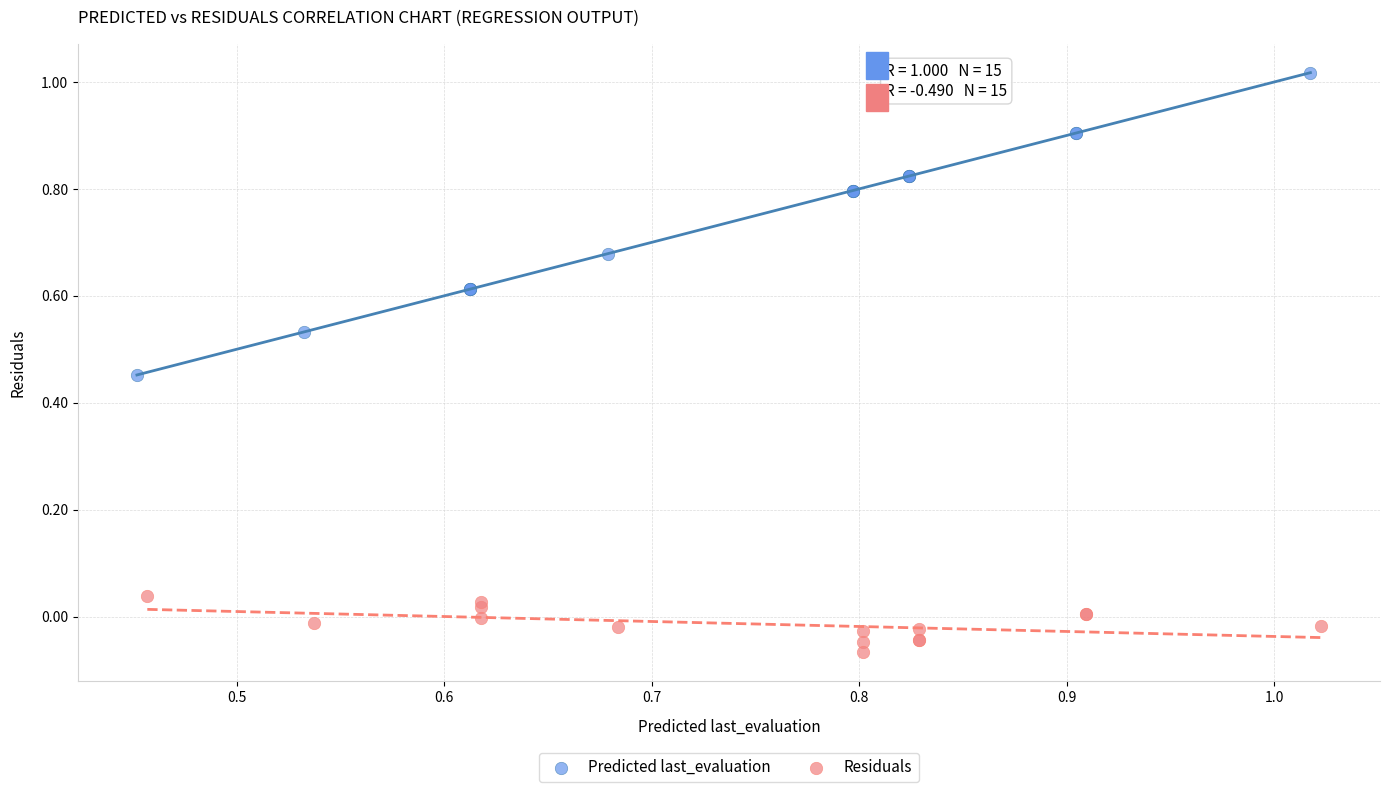

Which series contains the highest Y value?

Predicted last_evaluation